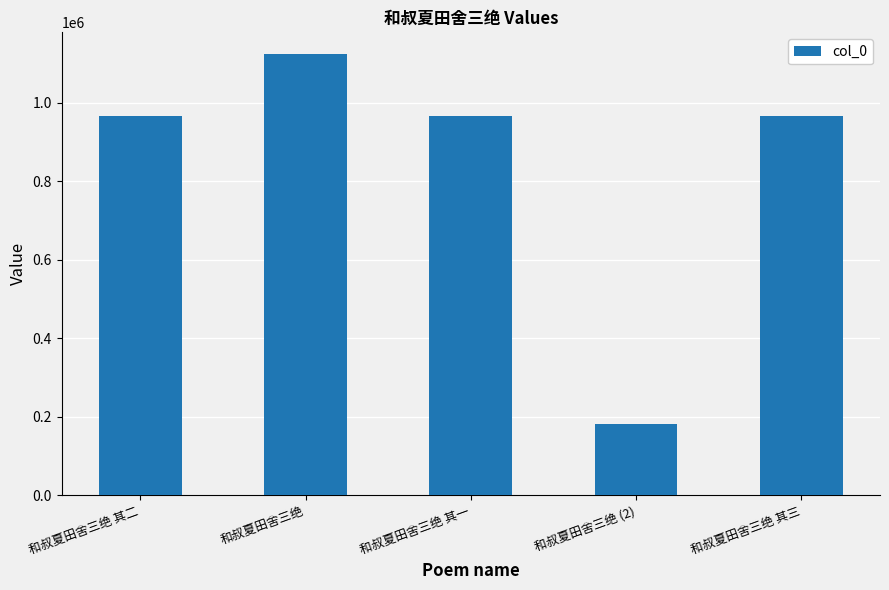

Read the value at 和叔夏田舍三绝 其一, to the nearest 50.

965800